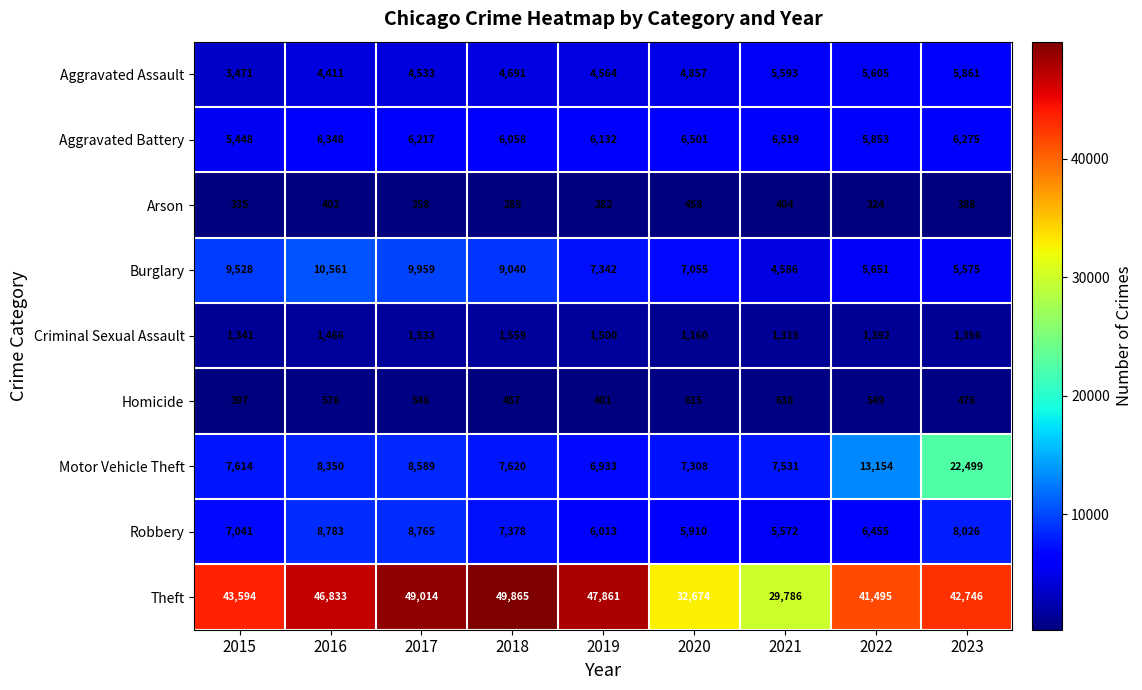

List the series in order of their peak value, lowest first.

Arson, Homicide, Criminal Sexual Assault, Aggravated Assault, Aggravated Battery, Robbery, Burglary, Motor Vehicle Theft, Theft